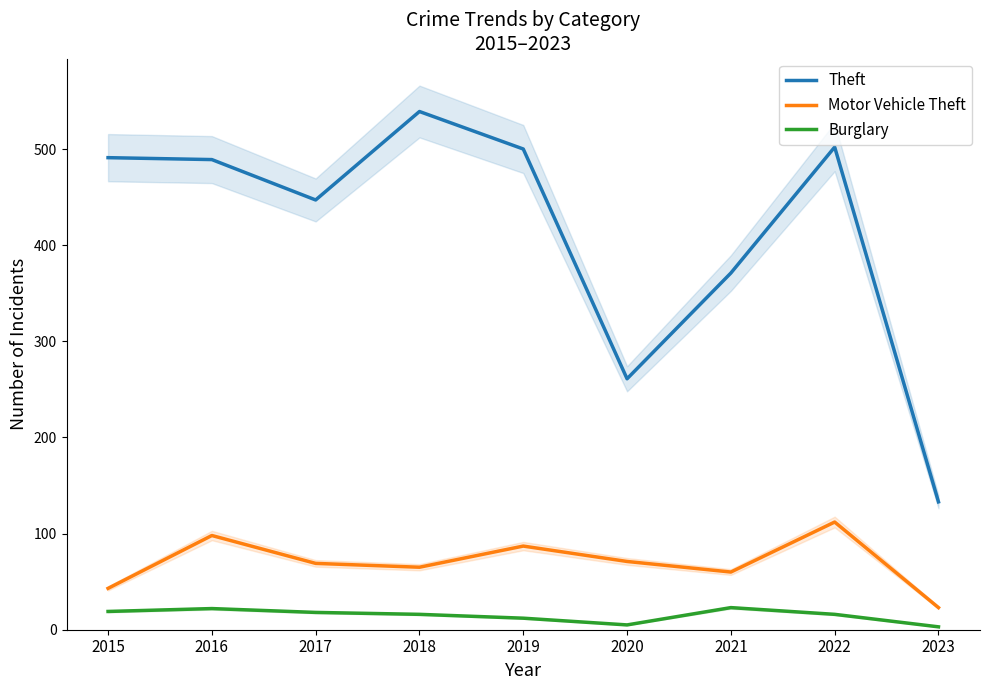

Which label corresponds to the smallest value in the chart?

2023